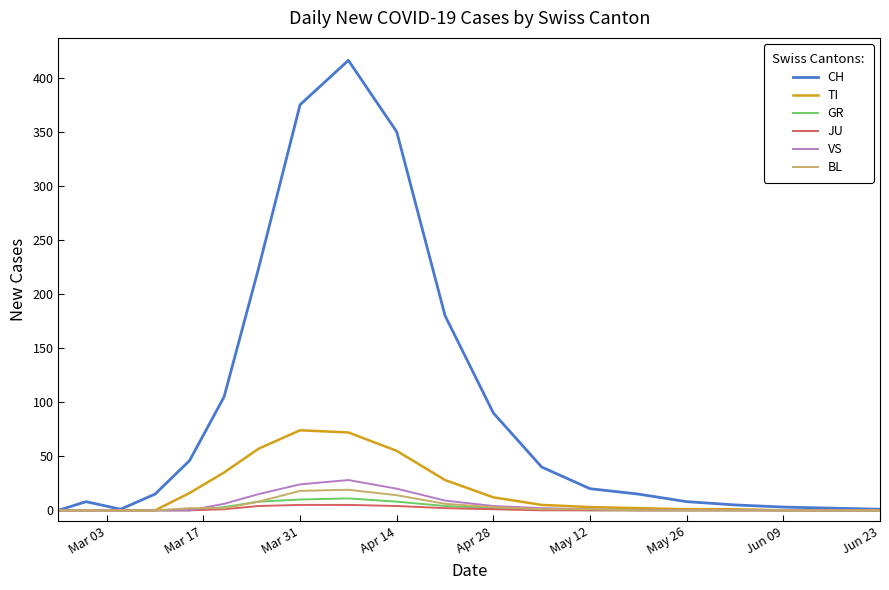

What is the maximum value for VS?

28